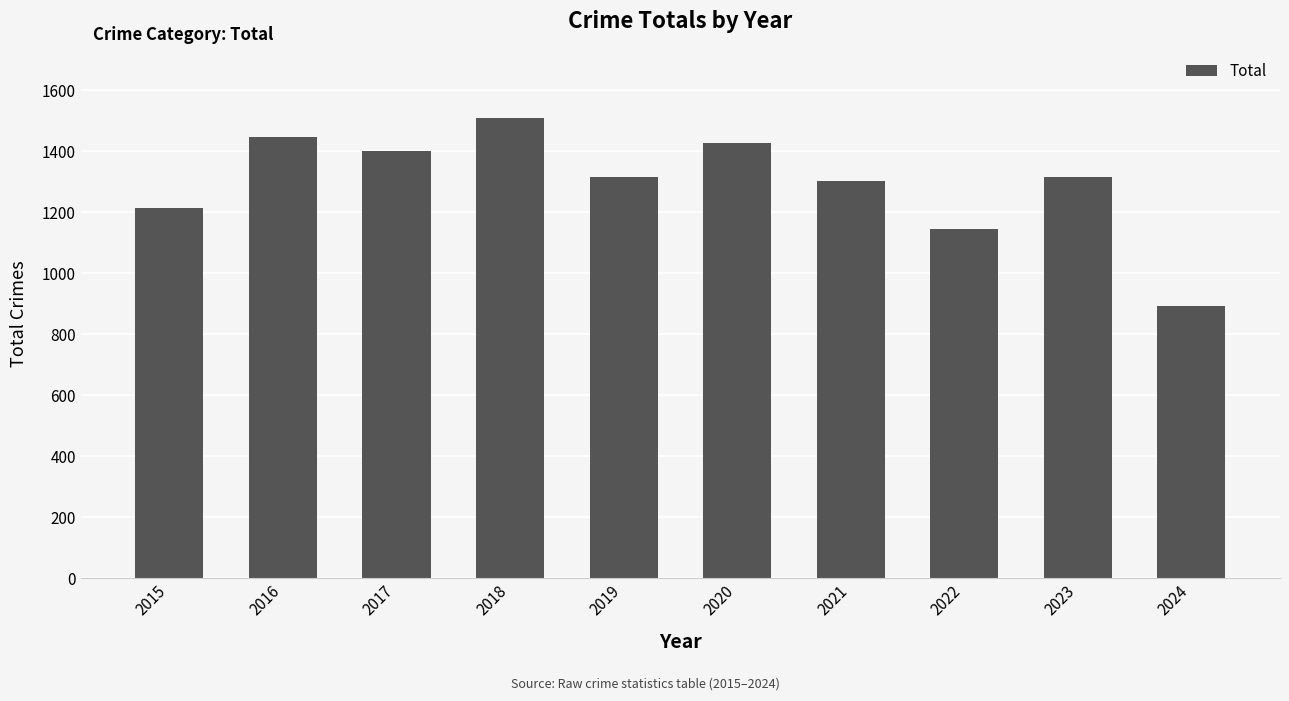

Does the chart contain any negative values?

No